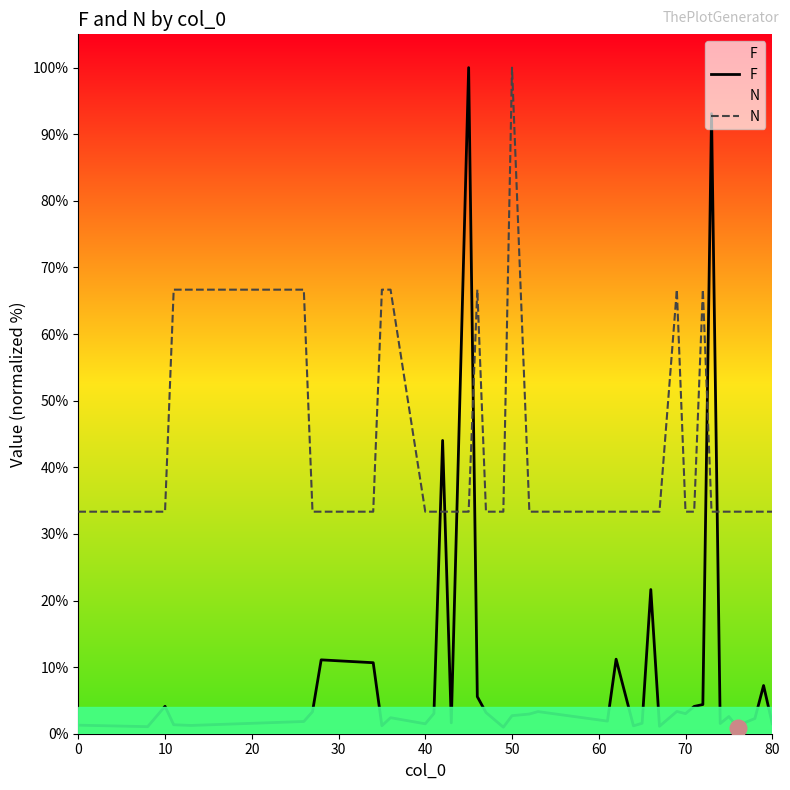

Which series has the largest total across all categories?

N